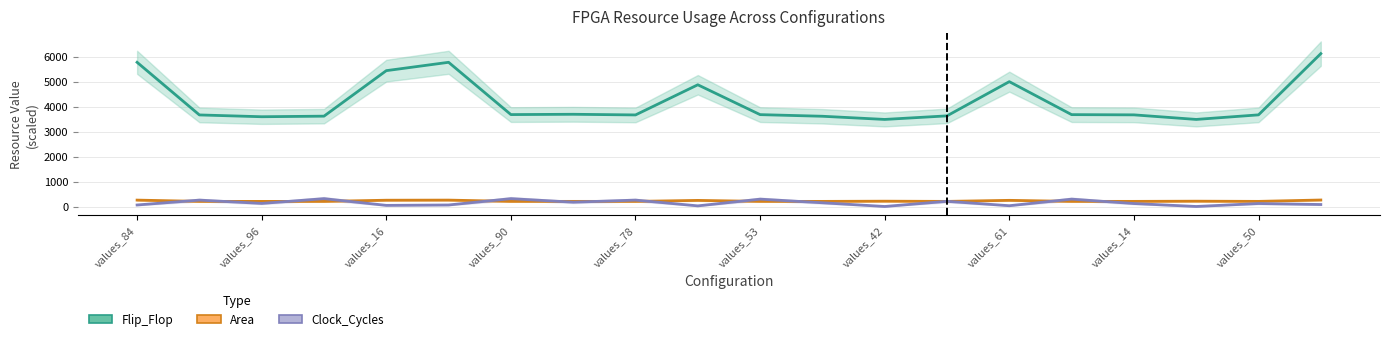

List the series in order of their peak value, lowest first.

Area, Clock_Cycles, Flip_Flop